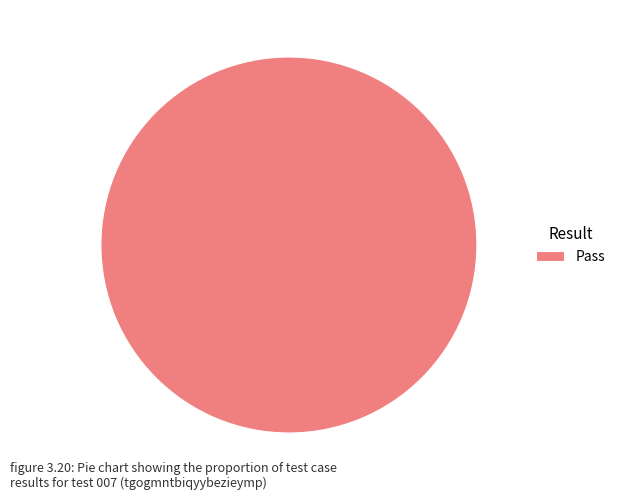

How many segments does this pie chart have?

1